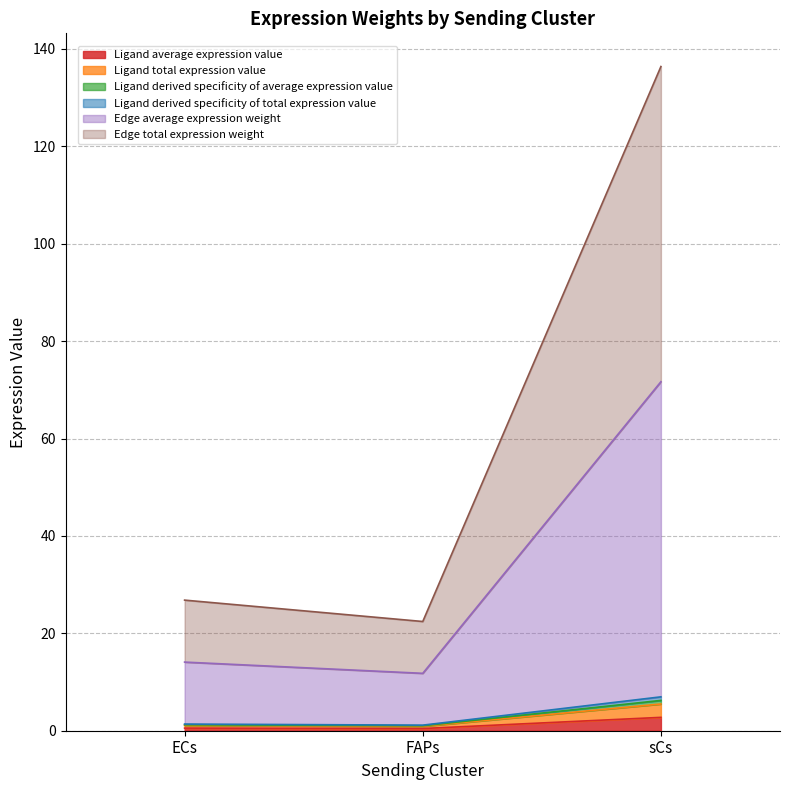

What is the smallest value displayed?

0.5